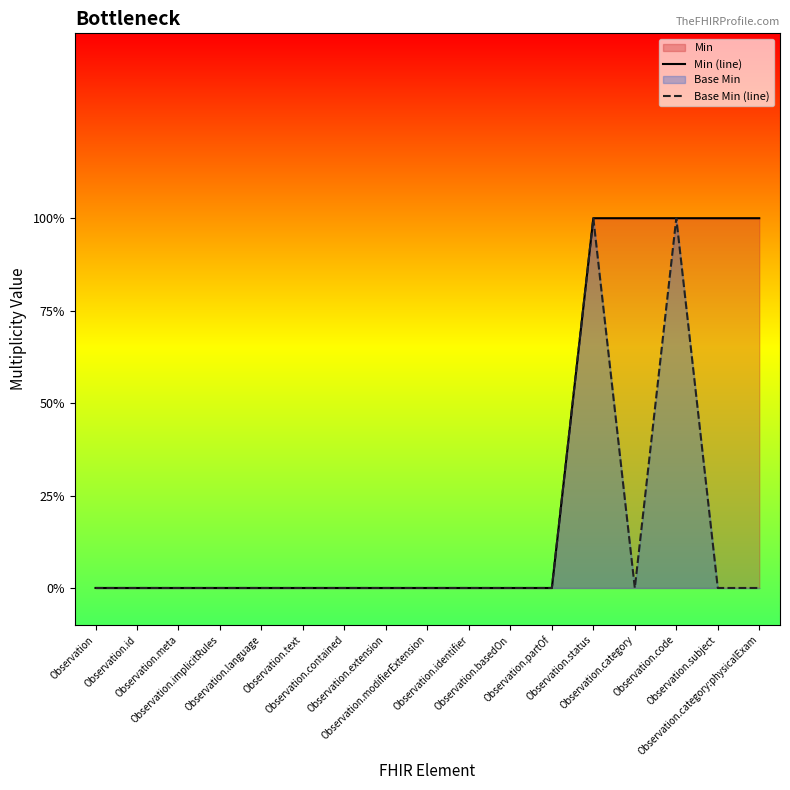

True or false: Min (line) and Base Min (line) intersect in this chart.

False